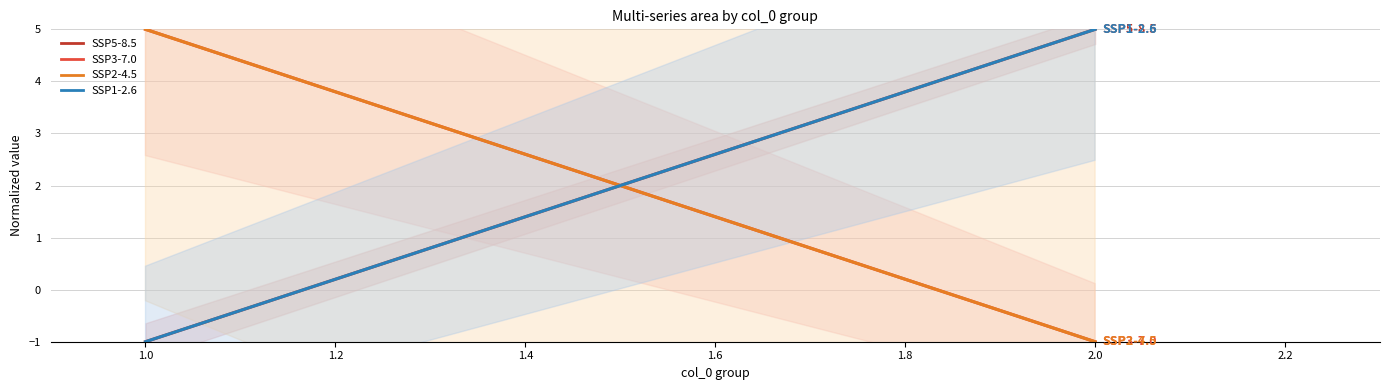

What is the total value across all series at 1.0?

8